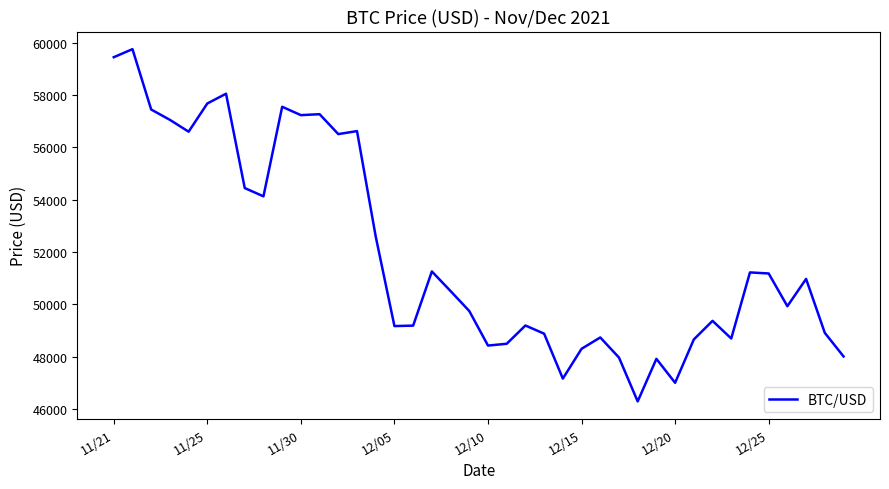

What is the difference between the maximum and minimum values?

13453